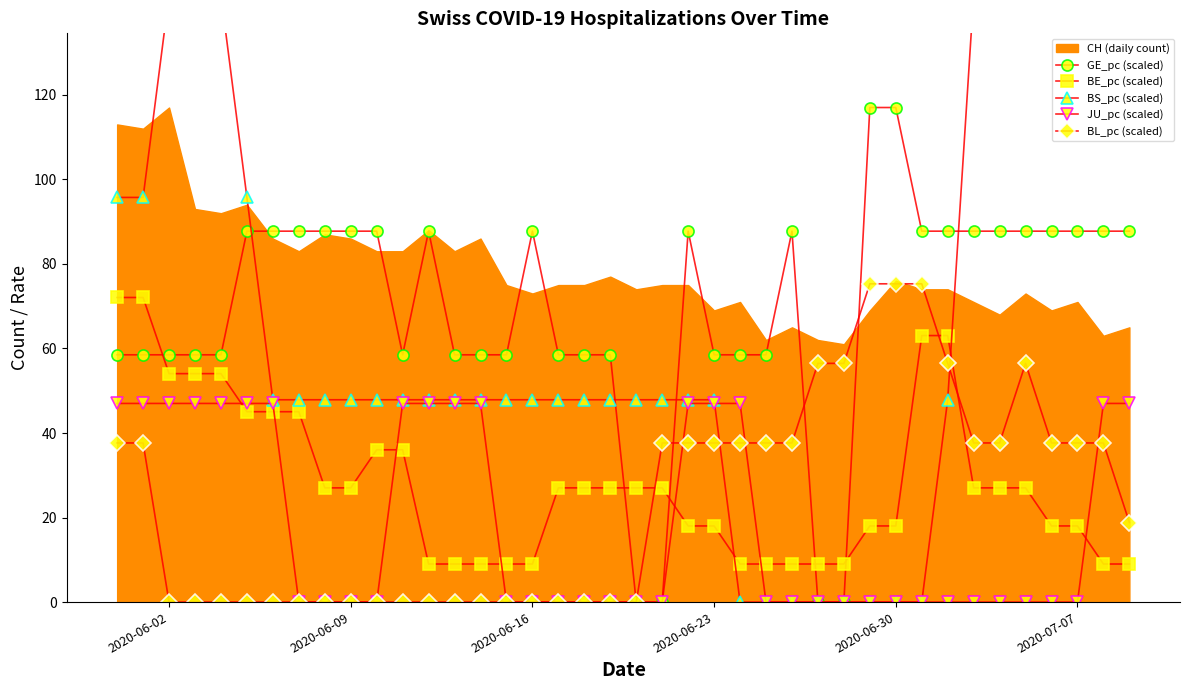

How many values in the GE_pc (scaled) series exceed 87?

21